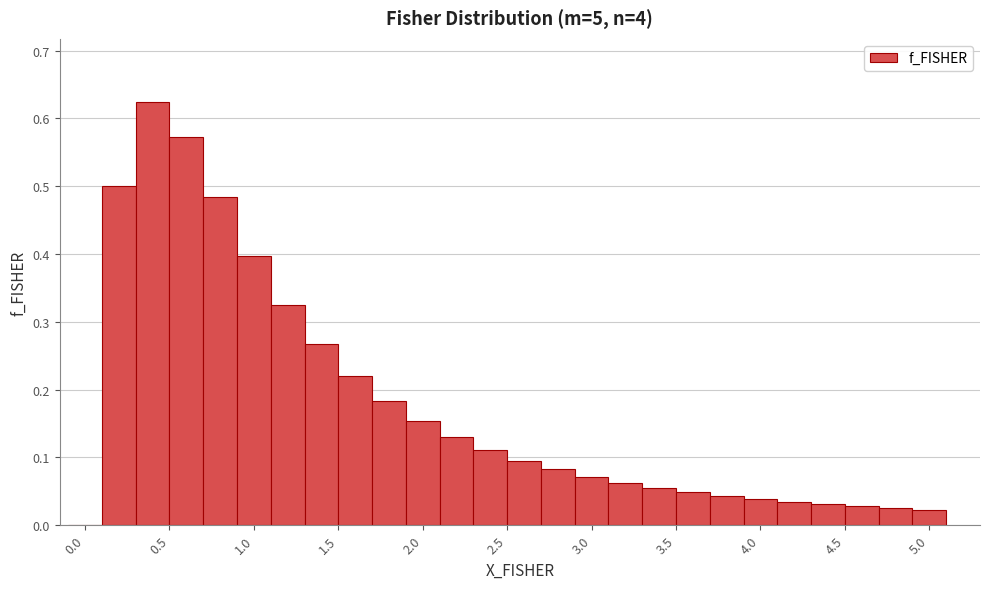

What is the height of the bar covering 2.5 to 2.7 on the x-axis? The values are not printed on the chart, so give them approximately, as read against the axis.

0.10